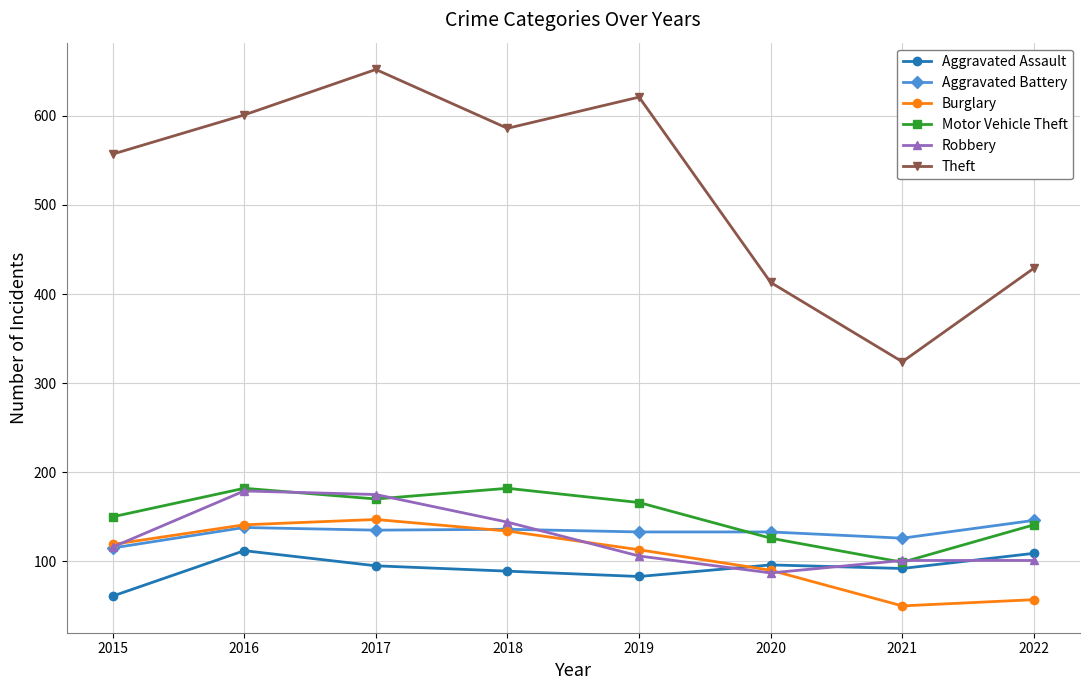

What is the value of the Aggravated Battery point at the 7th from the left?

126